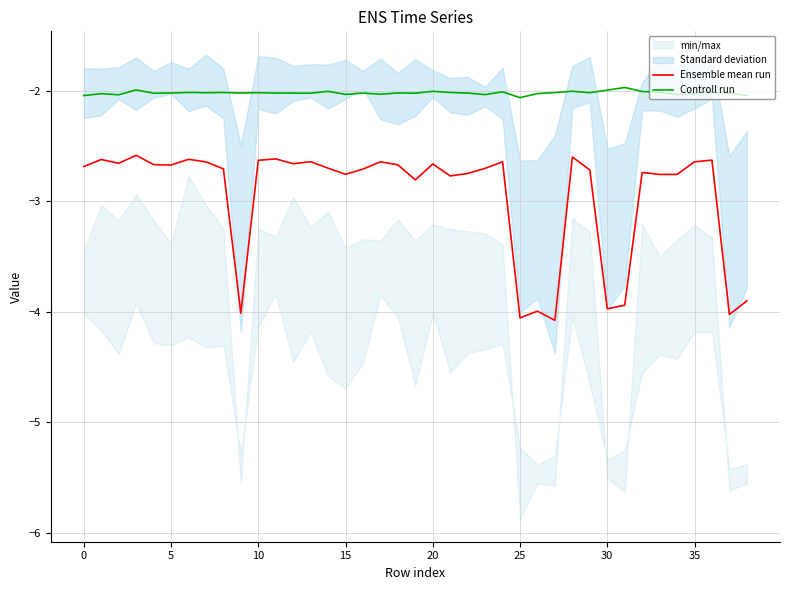

What is the spread (max minus min) of values at 29?

0.7